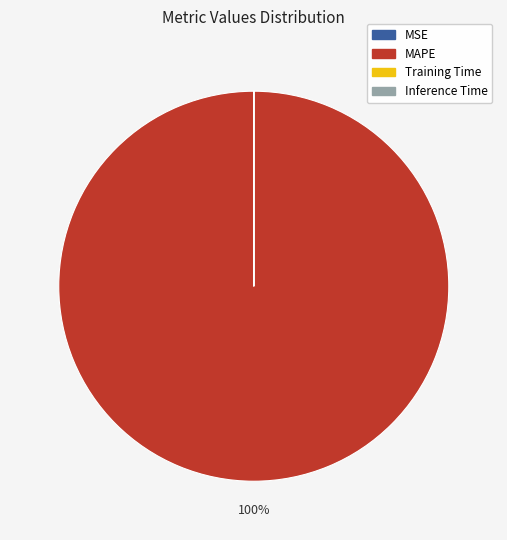

What percentage is the MAPE slice, to the nearest percent?

100%